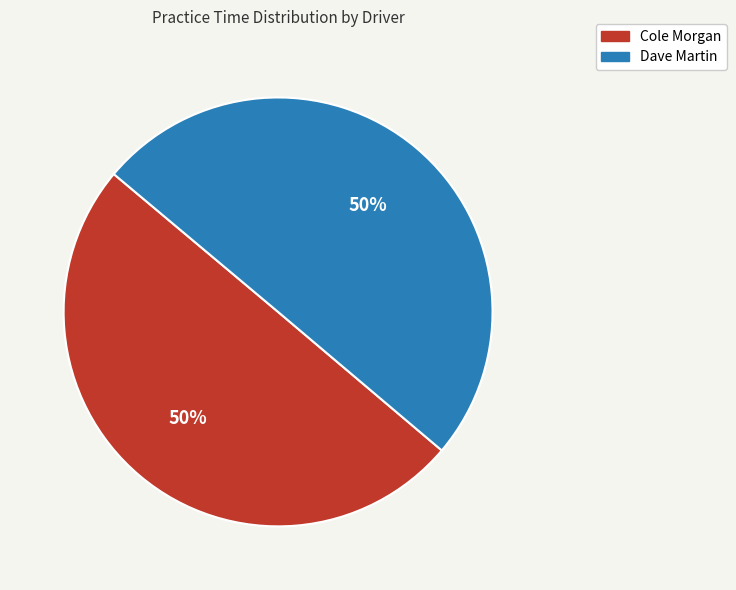

Approximately how many times larger is the value at Cole Morgan compared to Dave Martin?

1.0